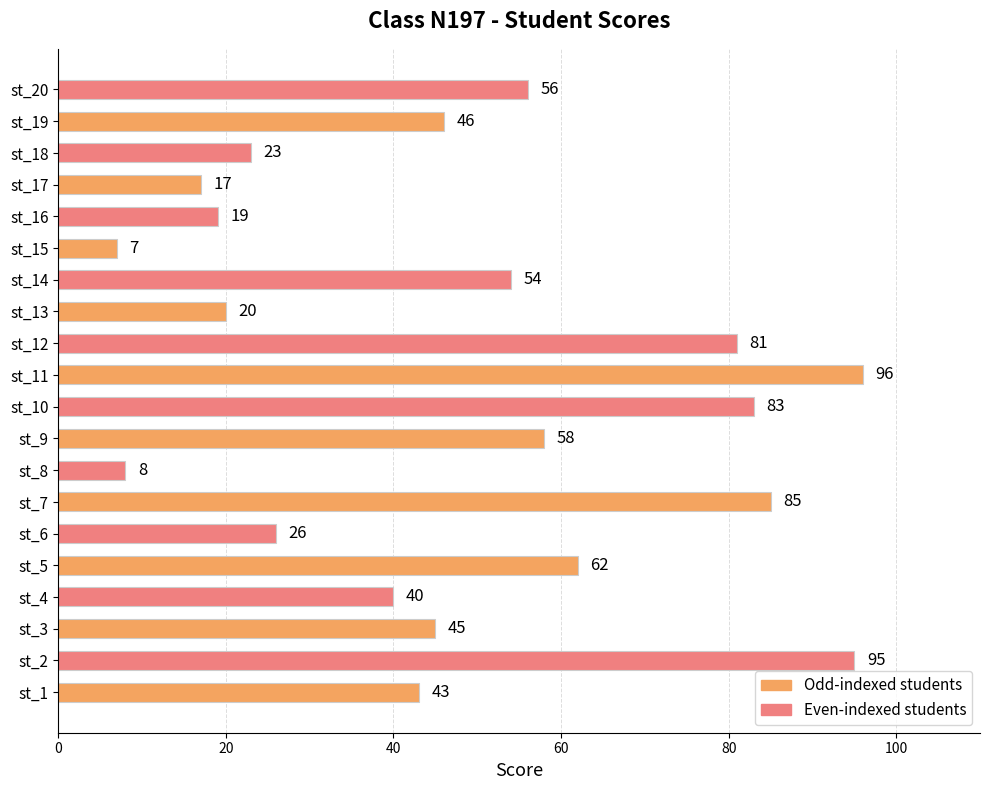

Reading bottom to top, what are all the values shown in this chart?

43	95	45	40	62	26	85	8	58	83	96	81	20	54	7	19	17	23	46	56